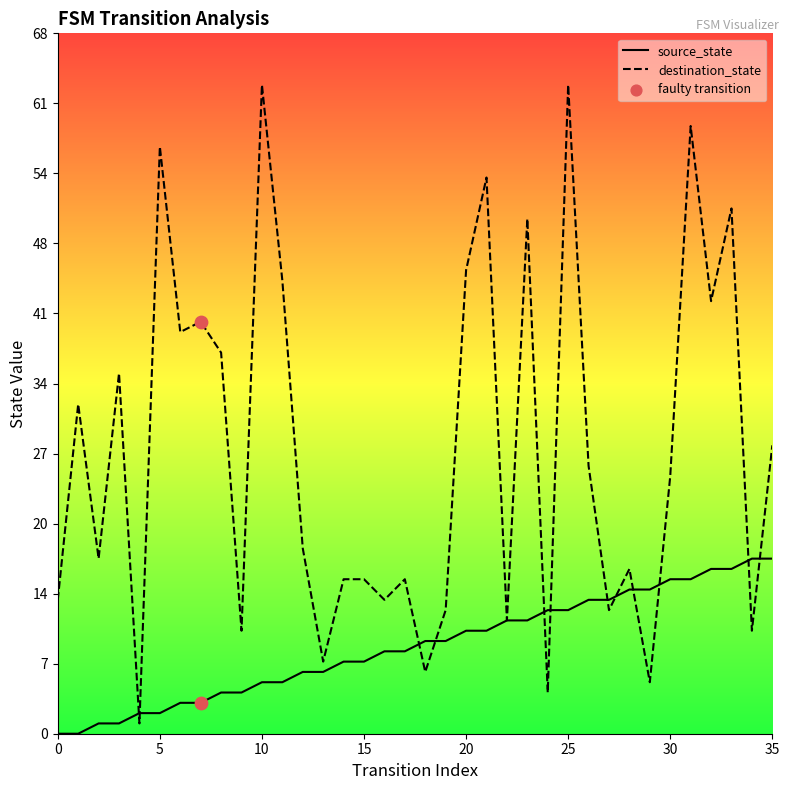

Which series has the largest total across all categories?

destination_state